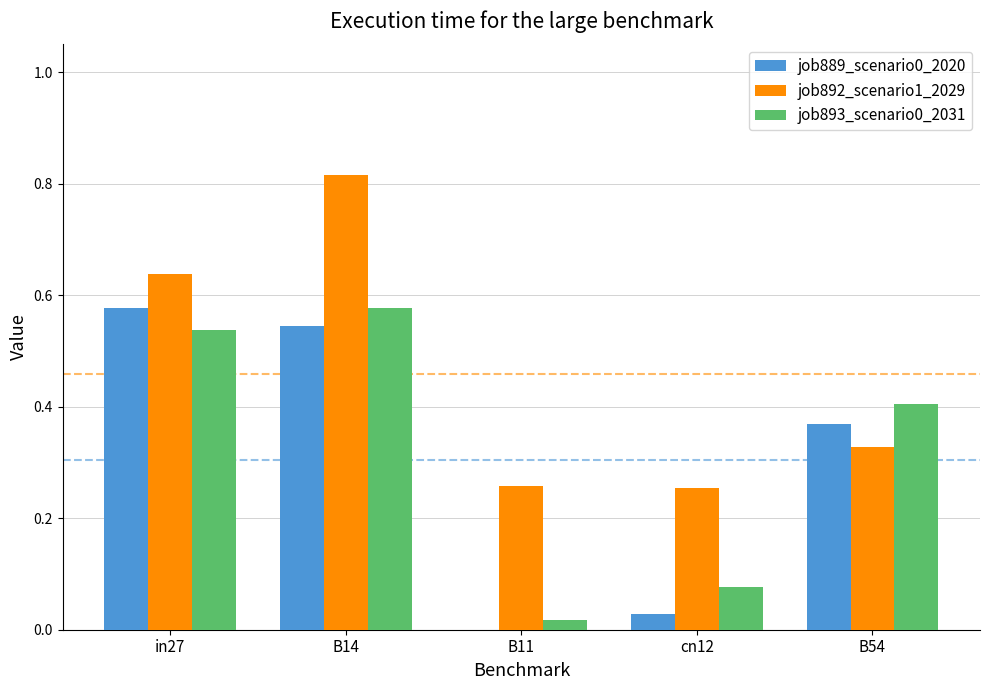

What is the sum of all job892_scenario1_2029 values?

2.3